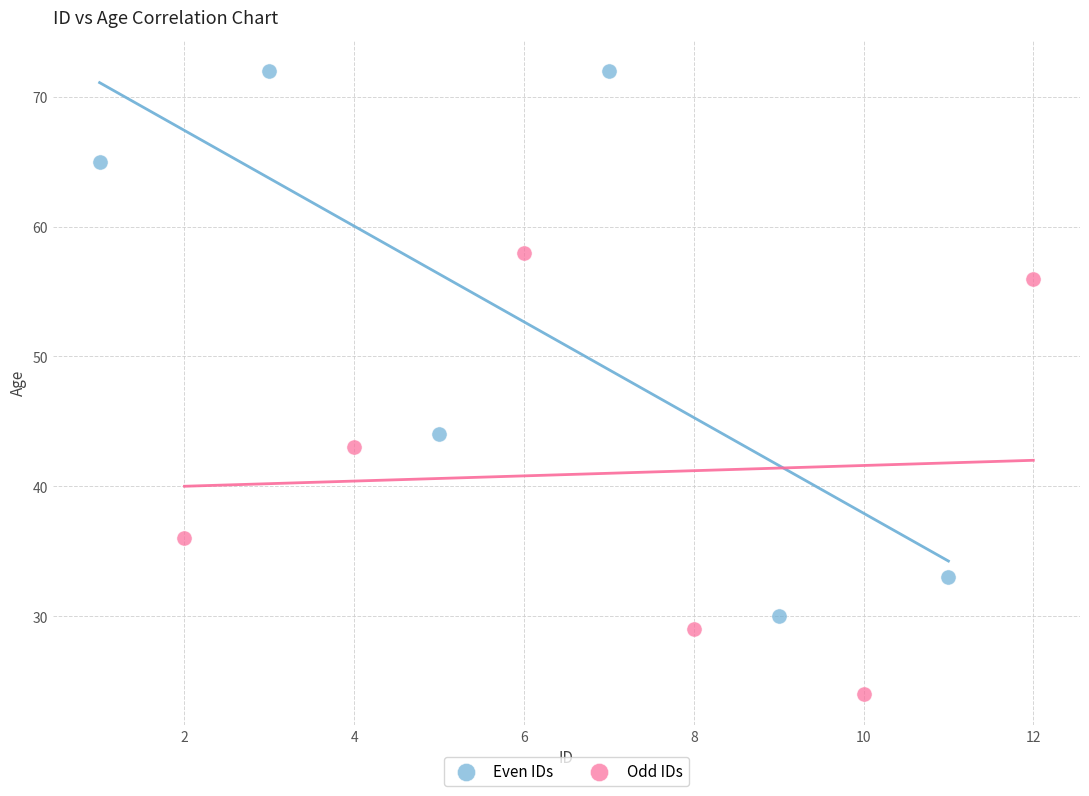

Which series contains the lowest Y value?

Odd IDs